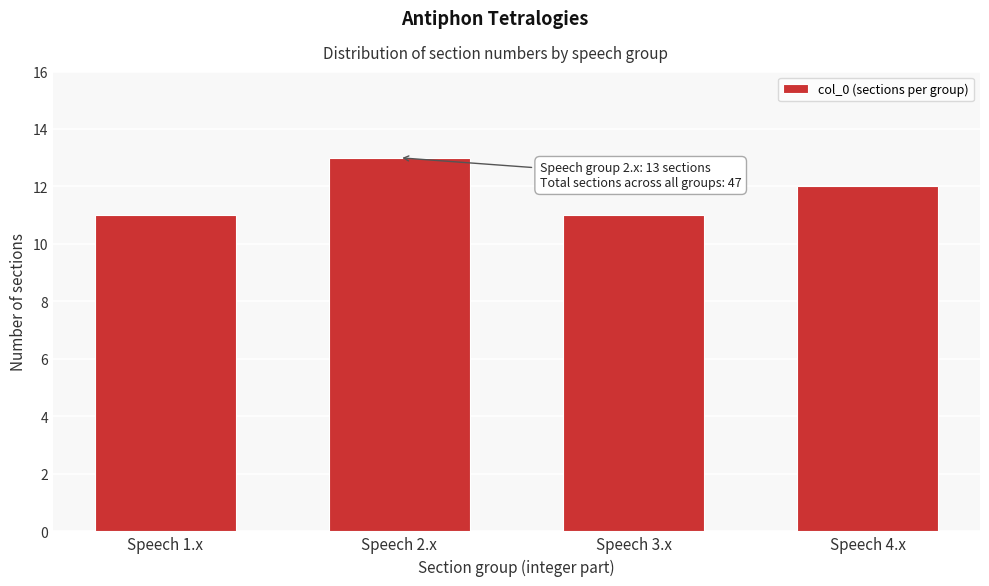

Reading left to right, what are all the values shown in this chart?

Speech 1.x=11	Speech 2.x=13	Speech 3.x=11	Speech 4.x=12